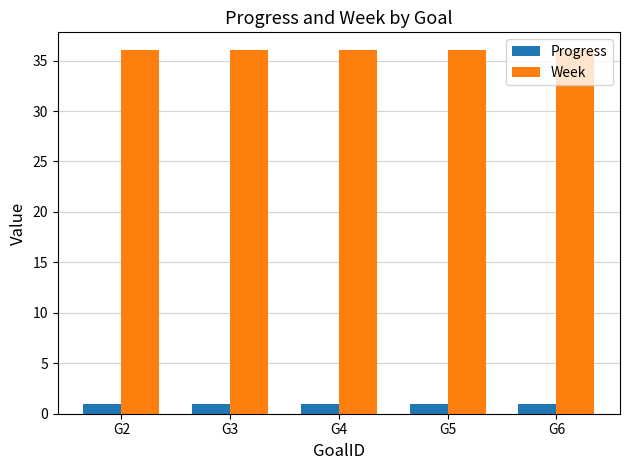

Does the chart contain stacked bars?

No